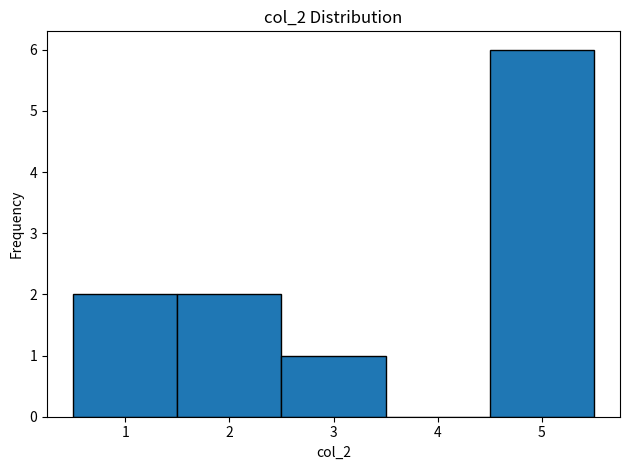

How tall is the bar that spans 2.5 to 3.5 on the x-axis? The values are not printed on the chart, so give them approximately, as read against the axis.

1